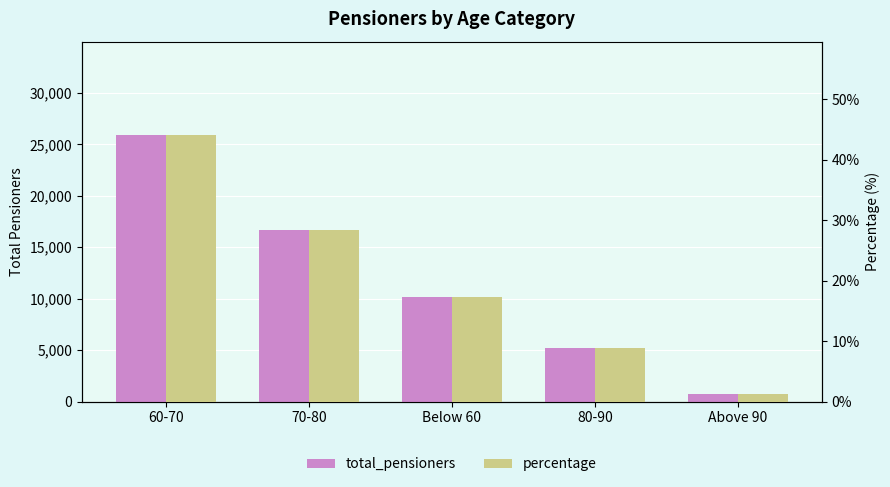

How many data points in total_pensioners are above 10174?

2